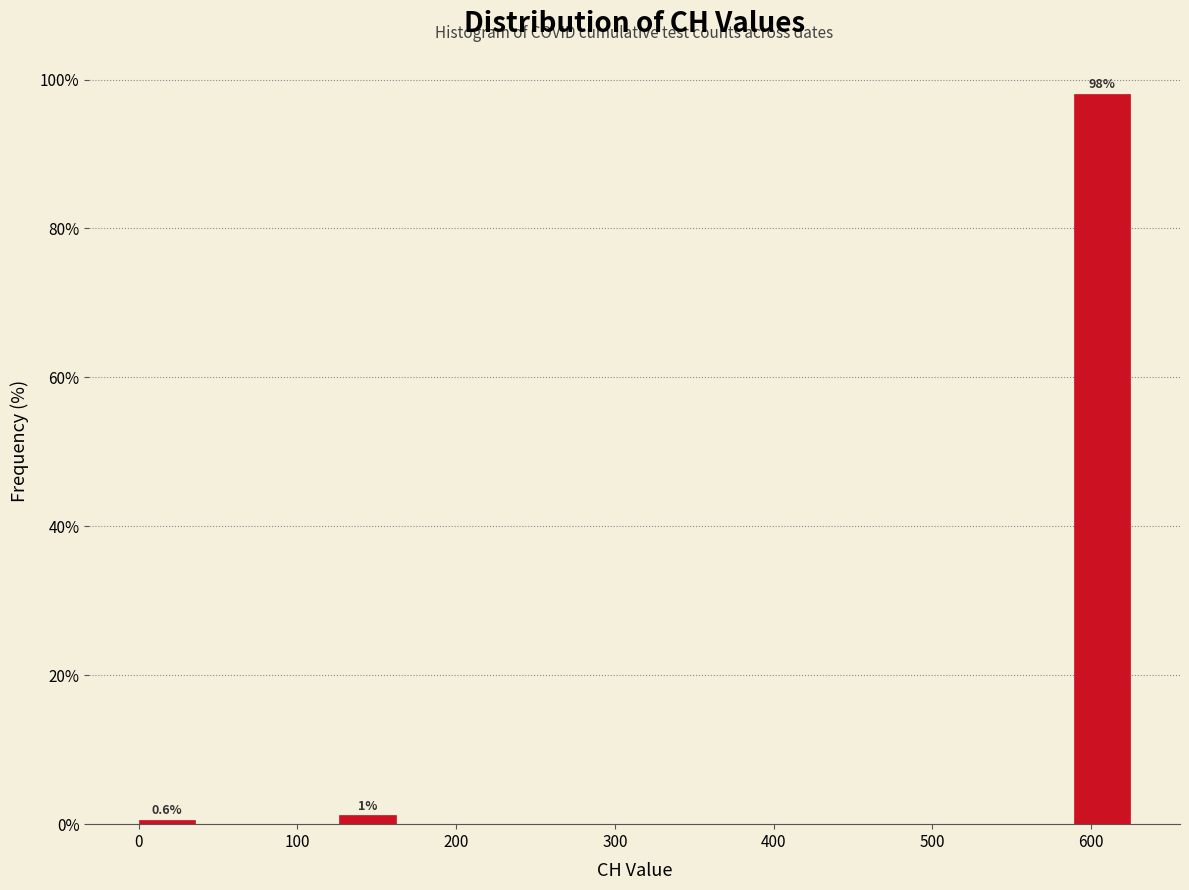

Over which range of the x-axis is the bar tallest?

590 to 630